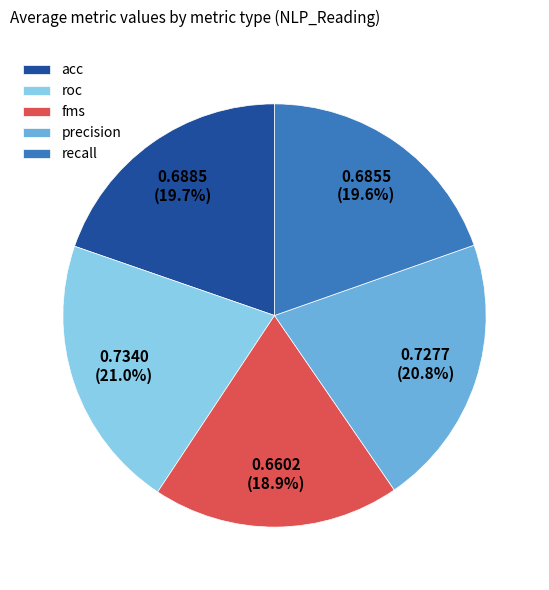

Which has a higher value, fms or acc?

acc